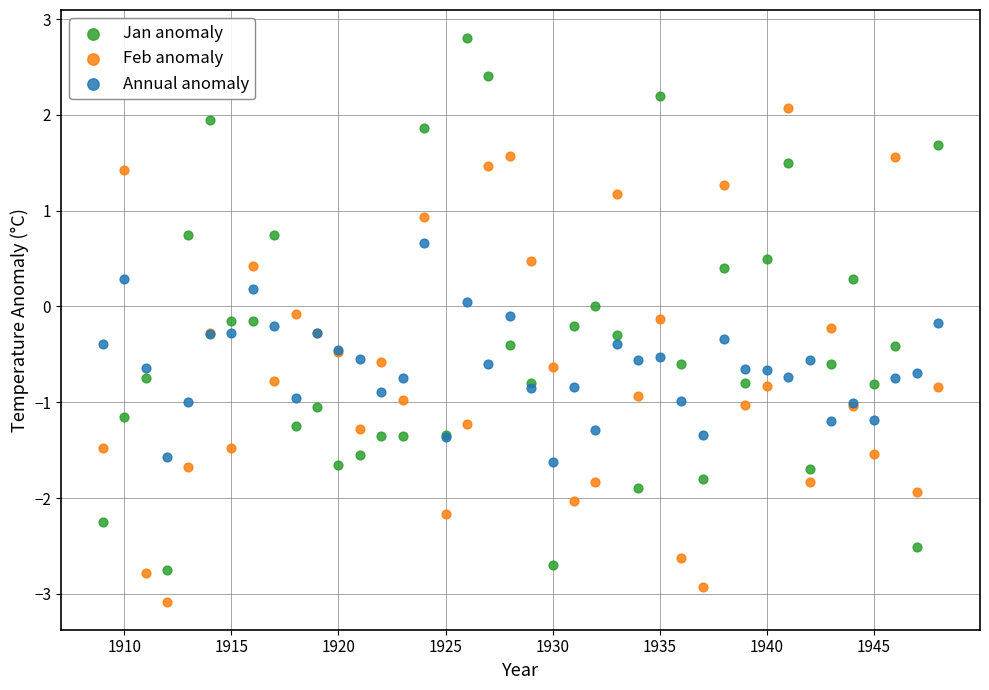

Which series contains the highest Y value?

Jan anomaly